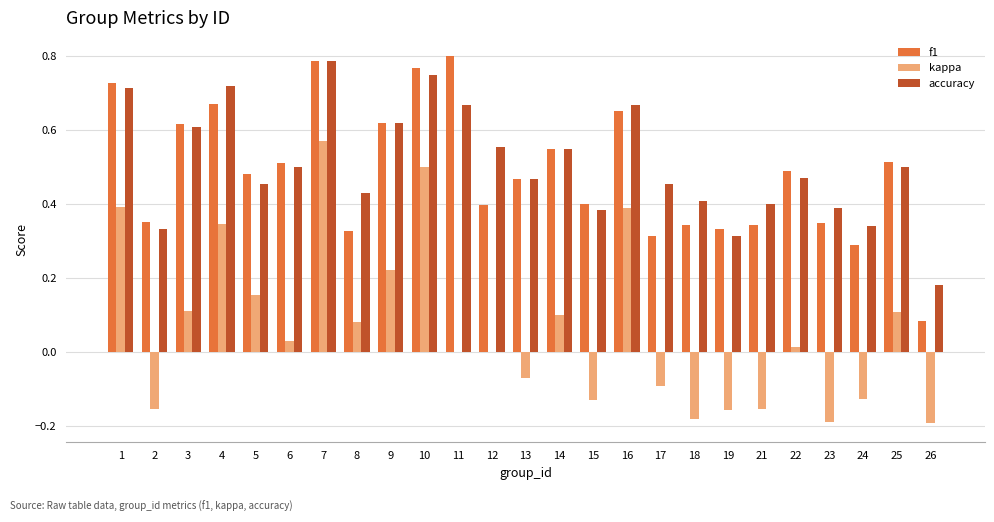

The value of f1 at 5 is 0.5. True or false?

True